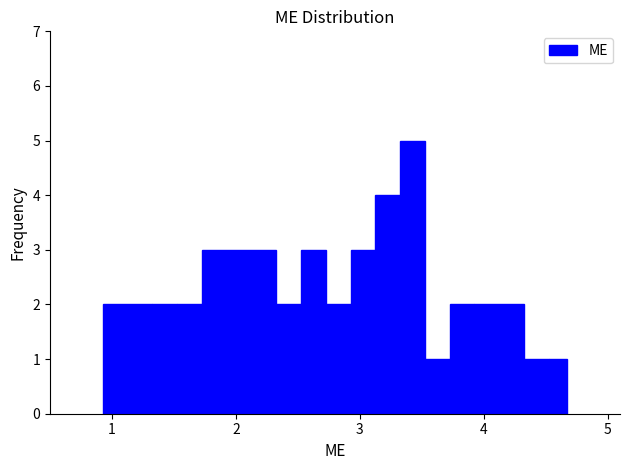

Around what value on the x-axis is the tallest bar? Give the approximate position of its centre, as read against the axis.

3.4